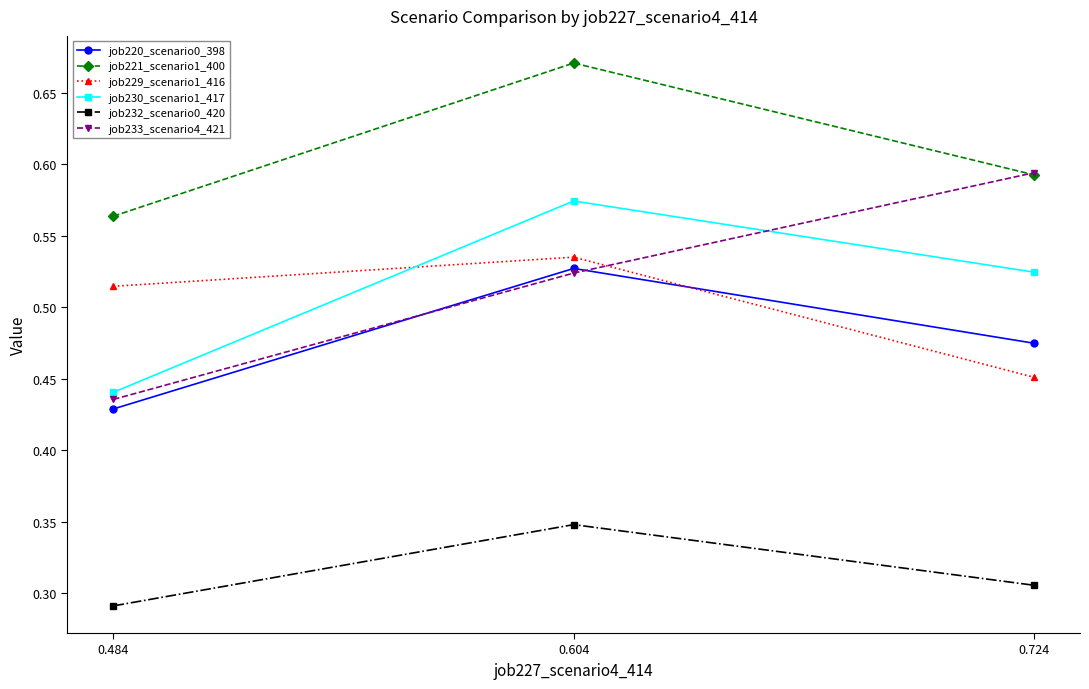

What is the total value across all series at 0.604?

3.2